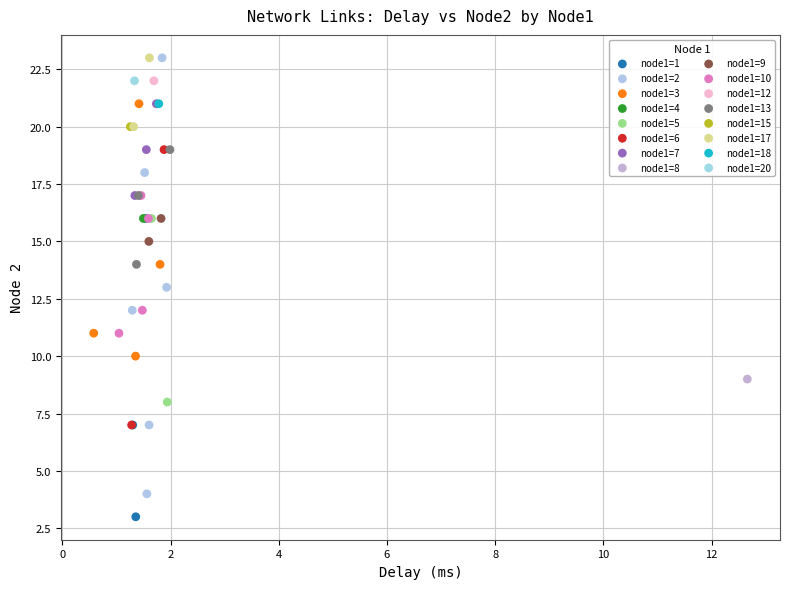

What are all the series names shown in the legend?

node1=1, node1=2, node1=3, node1=4, node1=5, node1=6, node1=7, node1=8, node1=9, node1=10, node1=12, node1=13, node1=15, node1=17, node1=18, node1=20